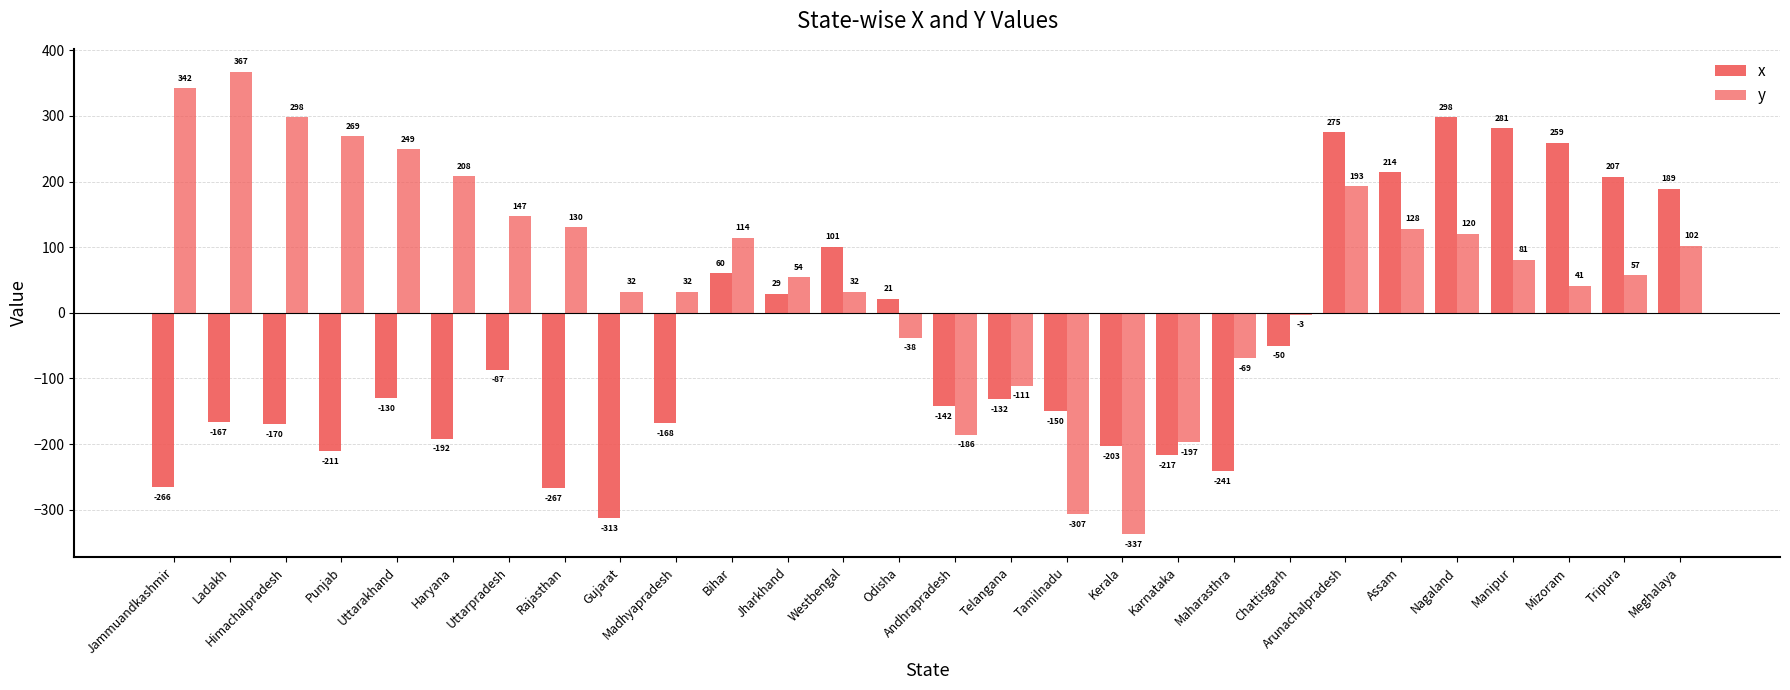

Reading left to right, transcribe all the data shown in this chart.

x: Jammuandkashmir=-266	Ladakh=-167	Himachalpradesh=-170	Punjab=-211	Uttarakhand=-130	Haryana=-192	Uttarpradesh=-87	Rajasthan=-267	Gujarat=-313	Madhyapradesh=-168	Bihar=60	Jharkhand=29	Westbengal=101	Odisha=21	Andhrapradesh=-142	Telangana=-132	Tamilnadu=-150	Kerala=-203	Karnataka=-217	Maharasthra=-241	Chattisgarh=-50	Arunachalpradesh=275	Assam=214	Nagaland=298	Manipur=281	Mizoram=259	Tripura=207	Meghalaya=189
y: Jammuandkashmir=342	Ladakh=367	Himachalpradesh=298	Punjab=269	Uttarakhand=249	Haryana=208	Uttarpradesh=147	Rajasthan=130	Gujarat=32	Madhyapradesh=32	Bihar=114	Jharkhand=54	Westbengal=32	Odisha=-38	Andhrapradesh=-186	Telangana=-111	Tamilnadu=-307	Kerala=-337	Karnataka=-197	Maharasthra=-69	Chattisgarh=-3	Arunachalpradesh=193	Assam=128	Nagaland=120	Manipur=81	Mizoram=41	Tripura=57	Meghalaya=102